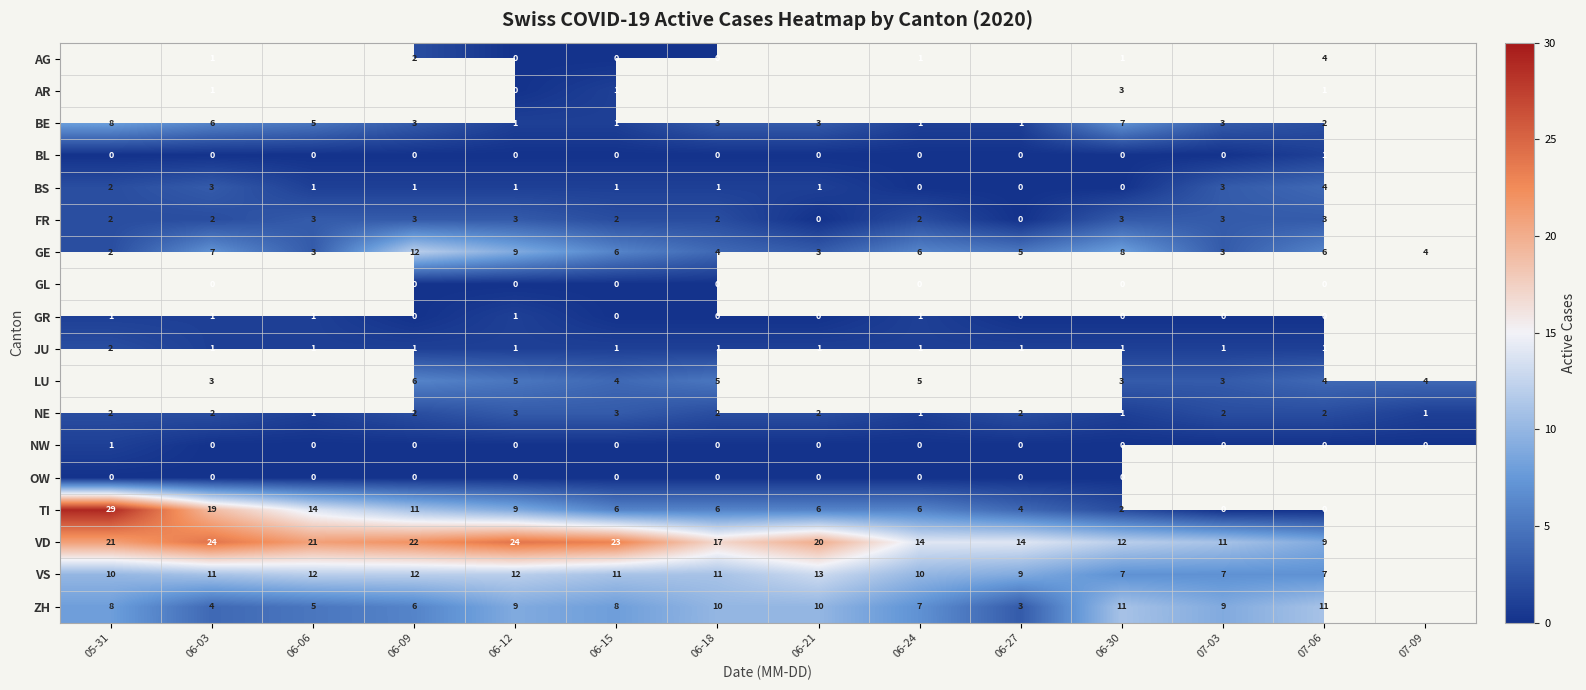

At which label does NW reach its peak?

05-31